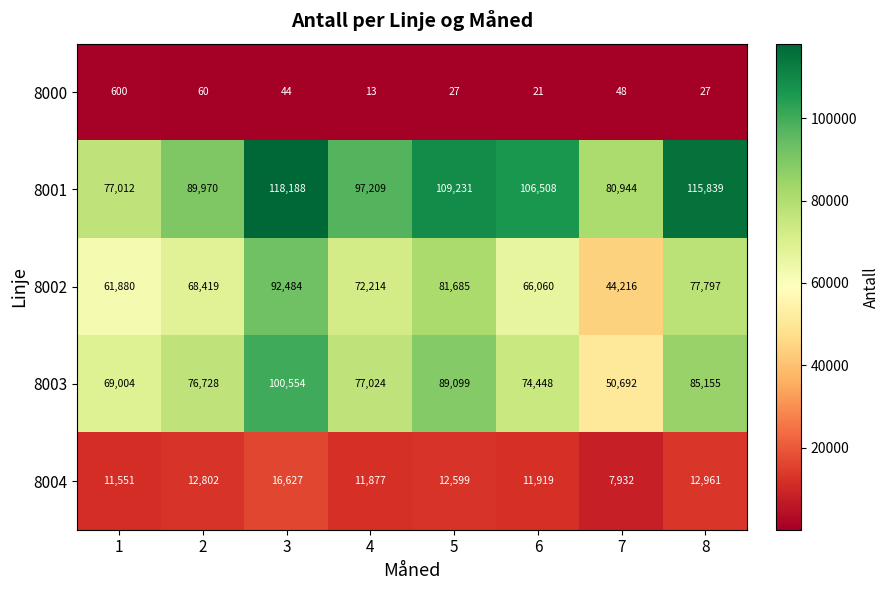

Which series has the largest total across all categories?

8001